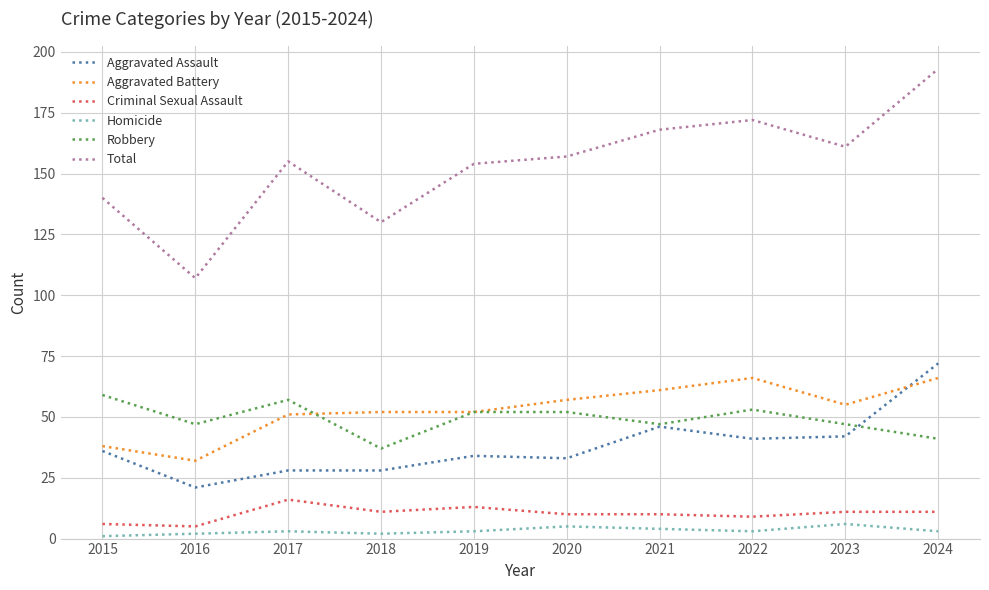

At which category does Aggravated Battery reach its first local valley?

2016